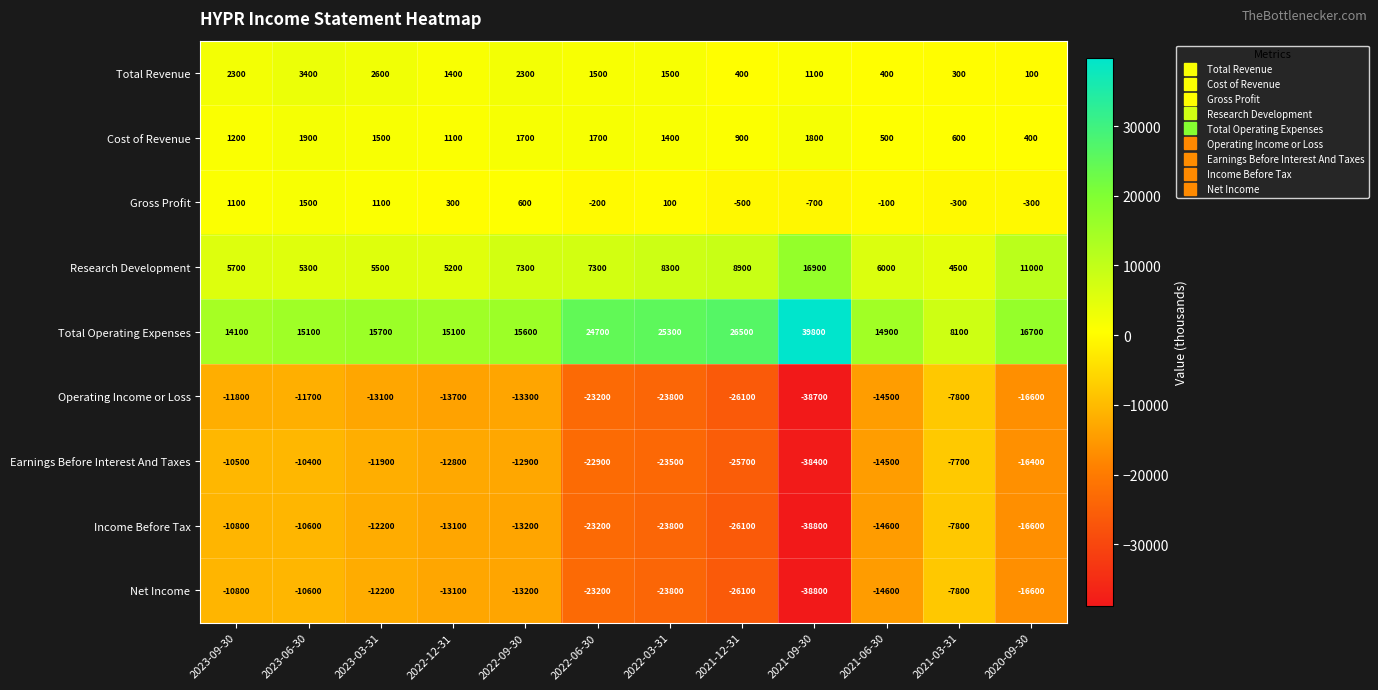

What is the spread (max minus min) of values at 2021-12-31?

52600